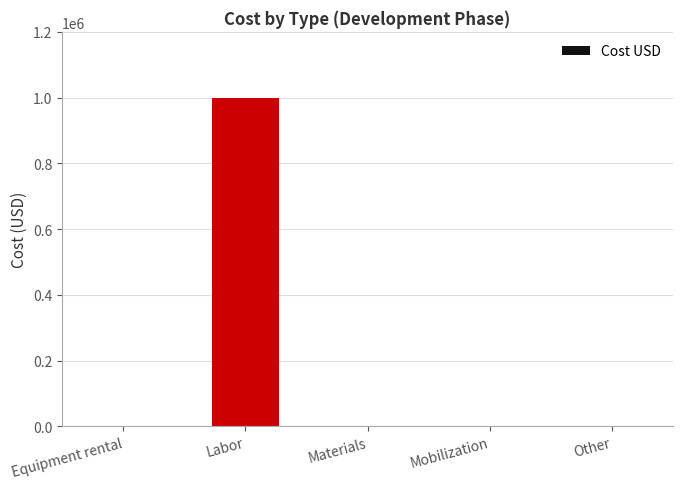

What is the sum of all values?

1000000